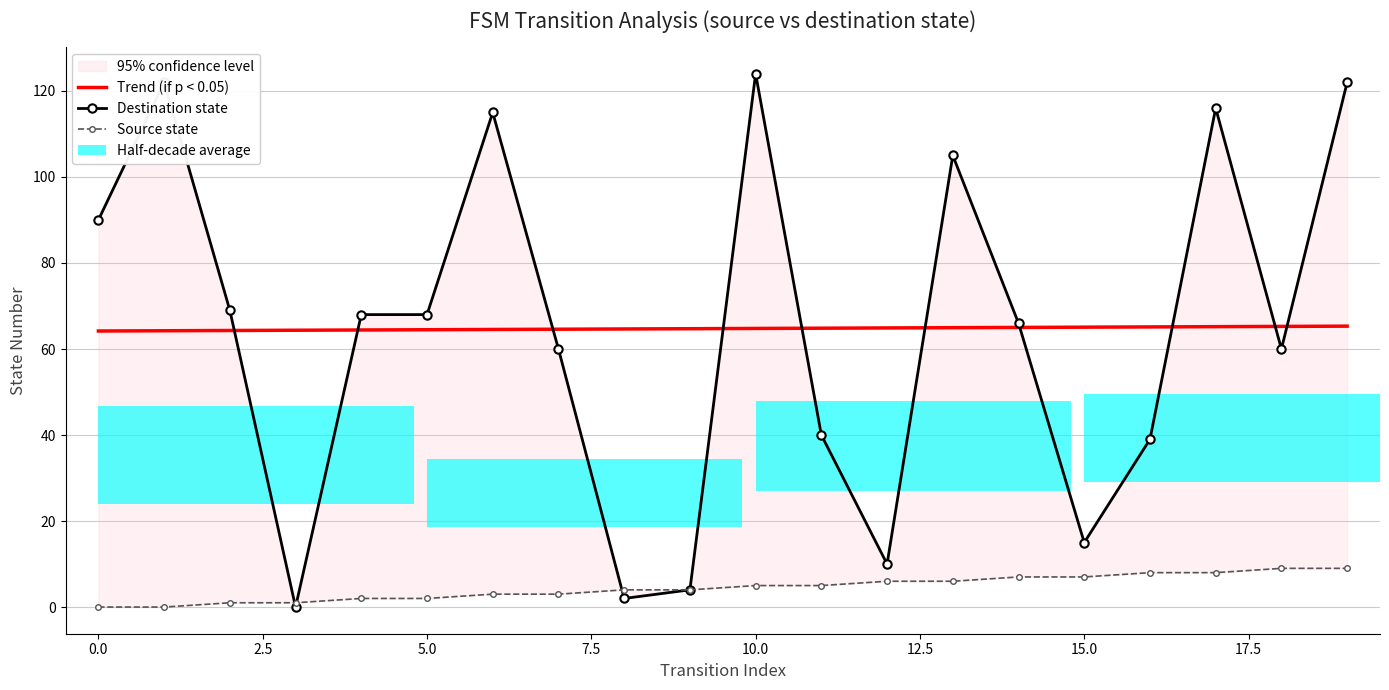

Which series has the largest total across all categories?

Trend (if p < 0.05)